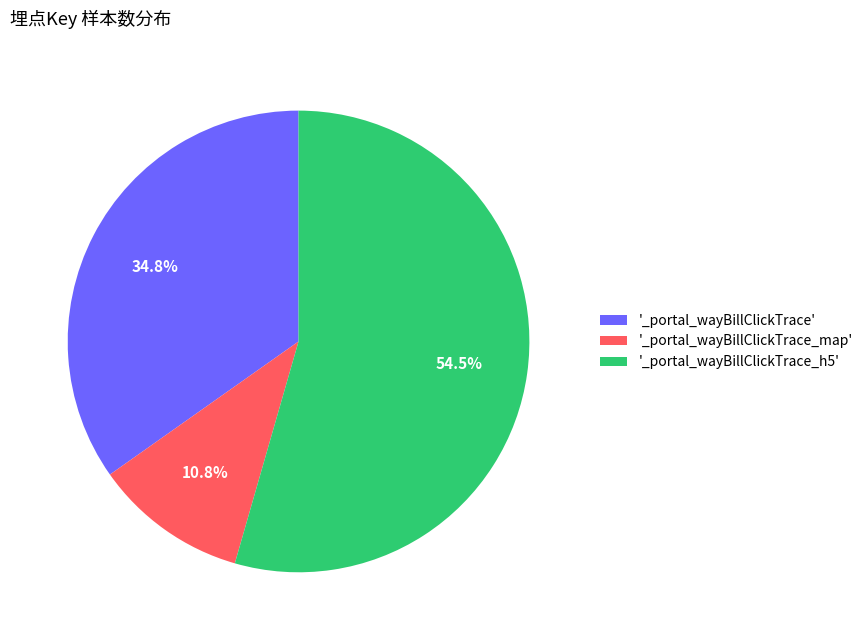

Which slice is the largest?

'_portal_wayBillClickTrace_h5'